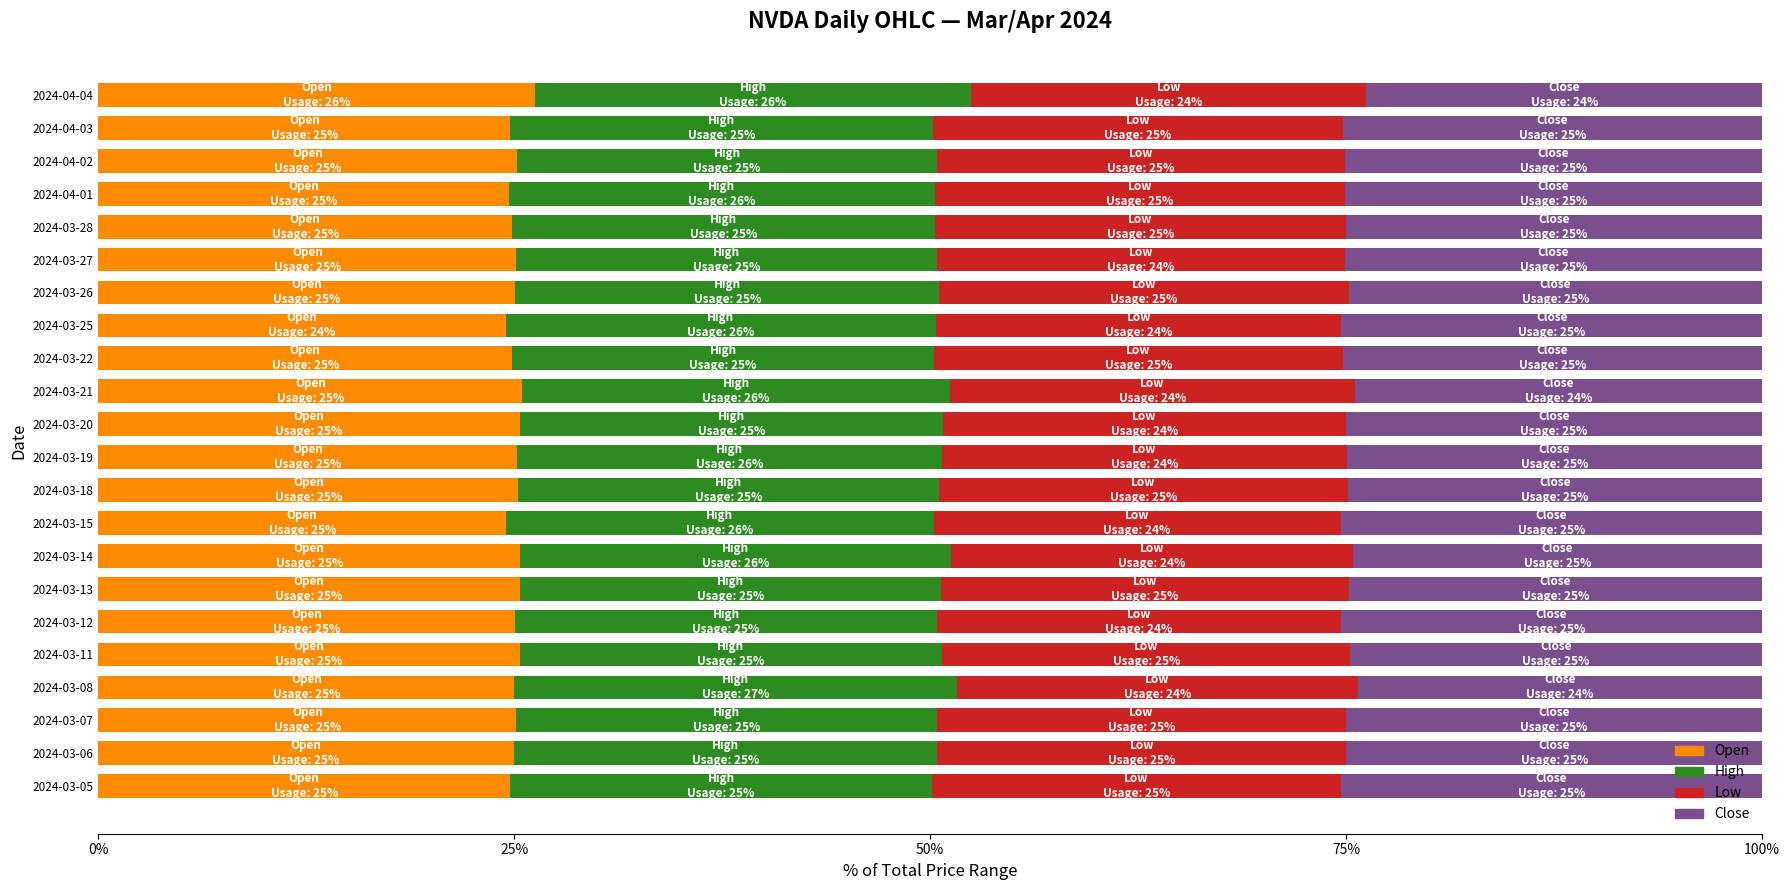

What is the highest value of the Open series?

26.2